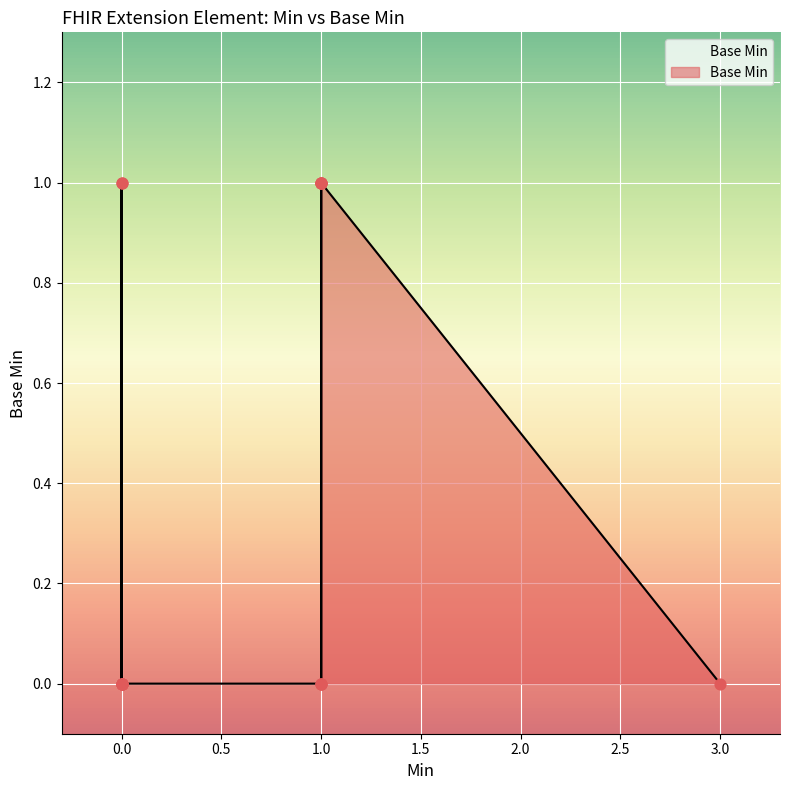

Between 1 and 0, which is larger?

1